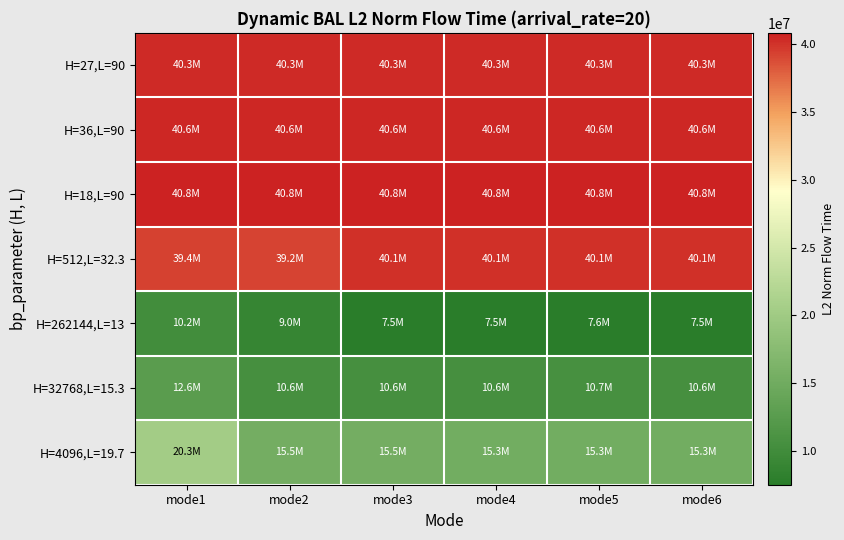

At mode3, list the series in order from smallest to largest.

H=262144,L=13, H=32768,L=15.3, H=4096,L=19.7, H=512,L=32.3, H=27,L=90, H=36,L=90, H=18,L=90